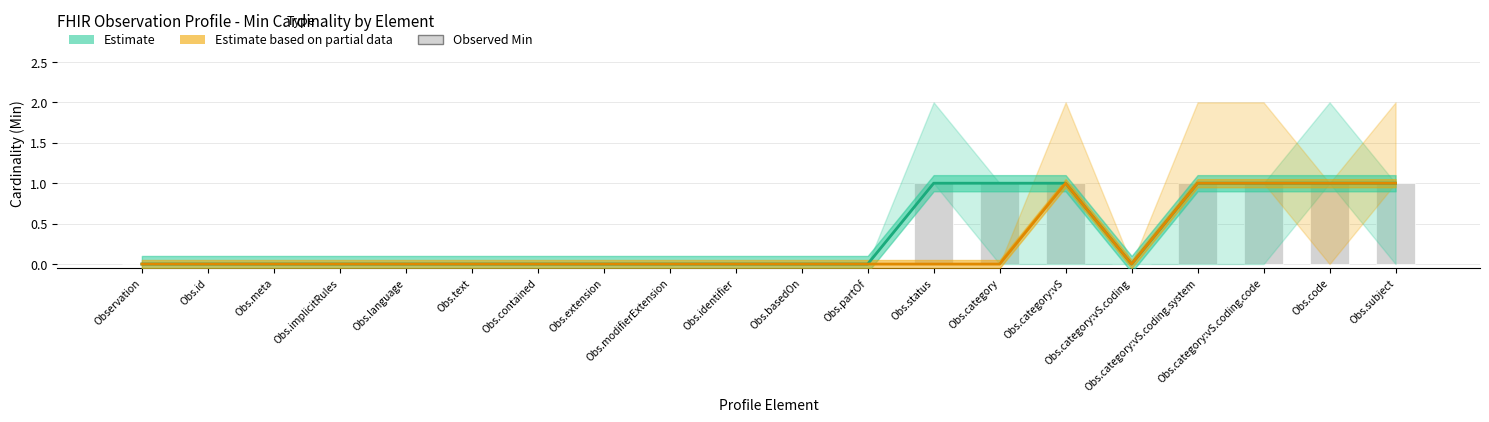

Which has a higher value, Observation or Obs.partOf?

Observation